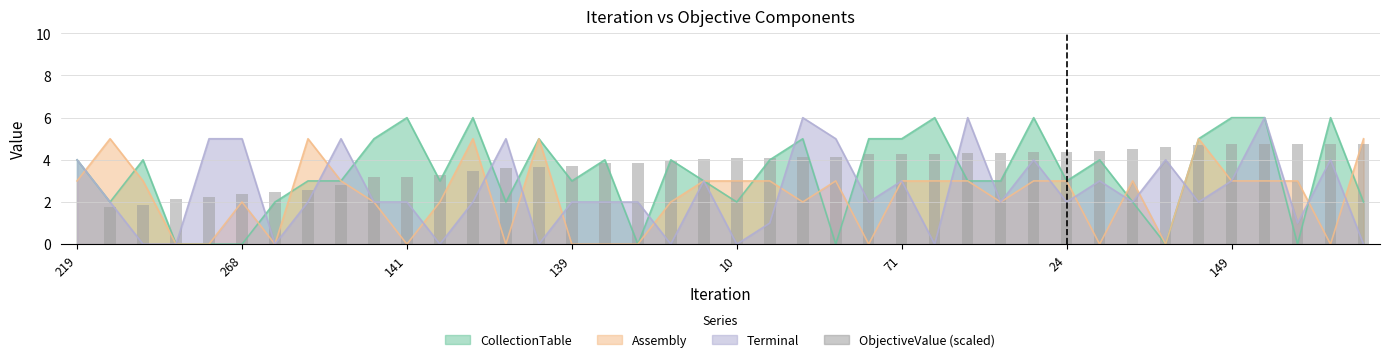

What is the sum of all values?

146.6